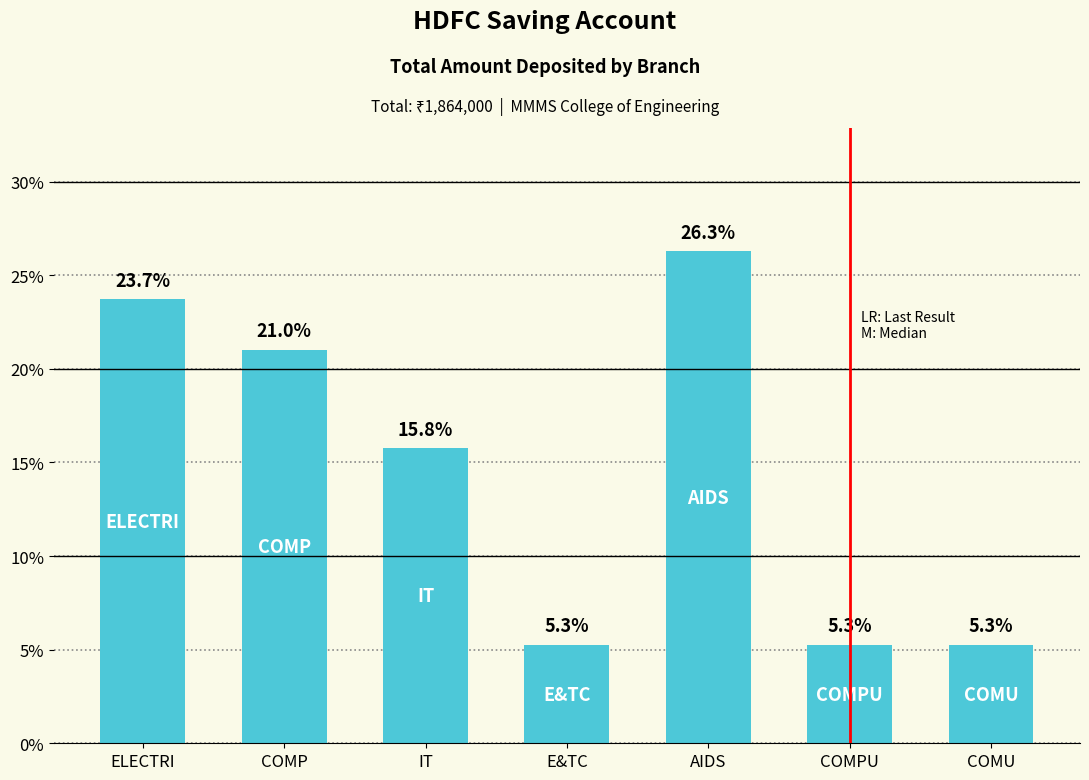

The chart shows a value of 23.7 at ELECTRI. True or false?

True